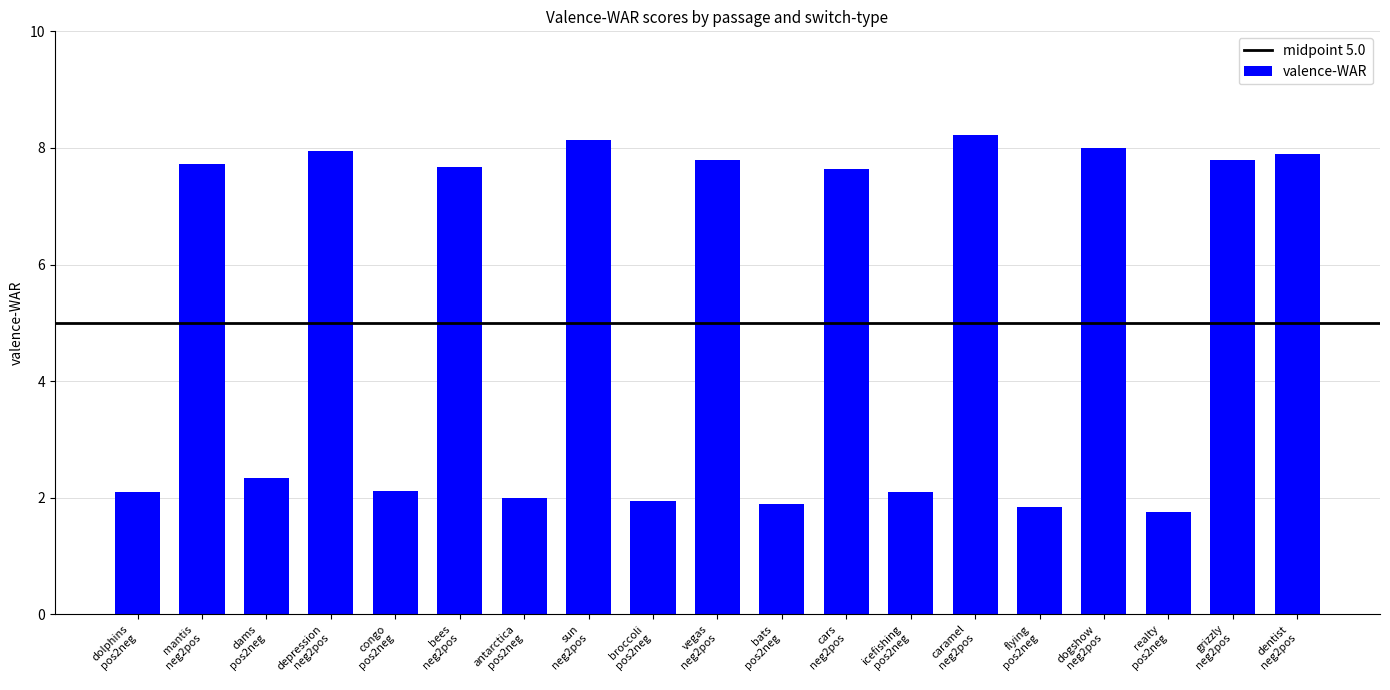

What is the value of the 13th bar from the left?

2.1